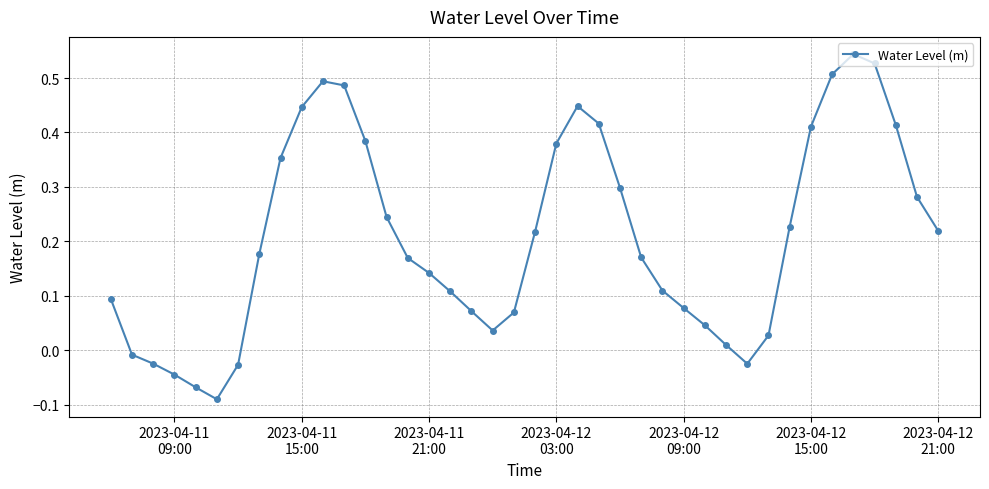

How many points are higher than both their immediate neighbors (excluding endpoints)?

3